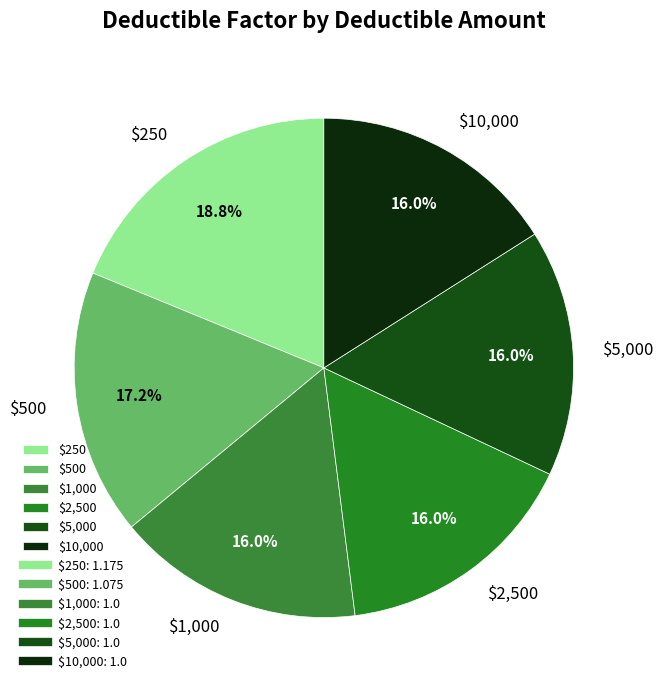

Is there any slice that represents more than half of the pie?

No